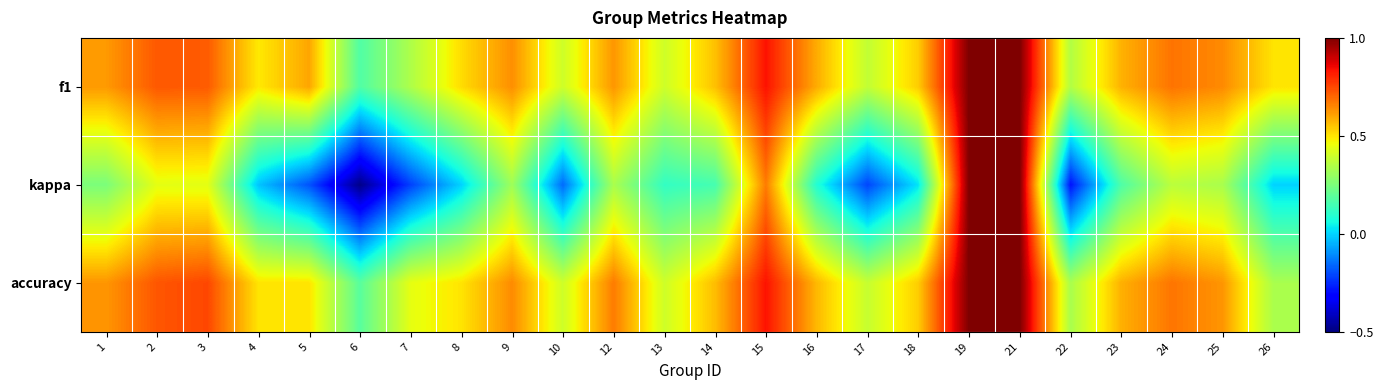

At 16, list the series in order from smallest to largest.

kappa, accuracy, f1